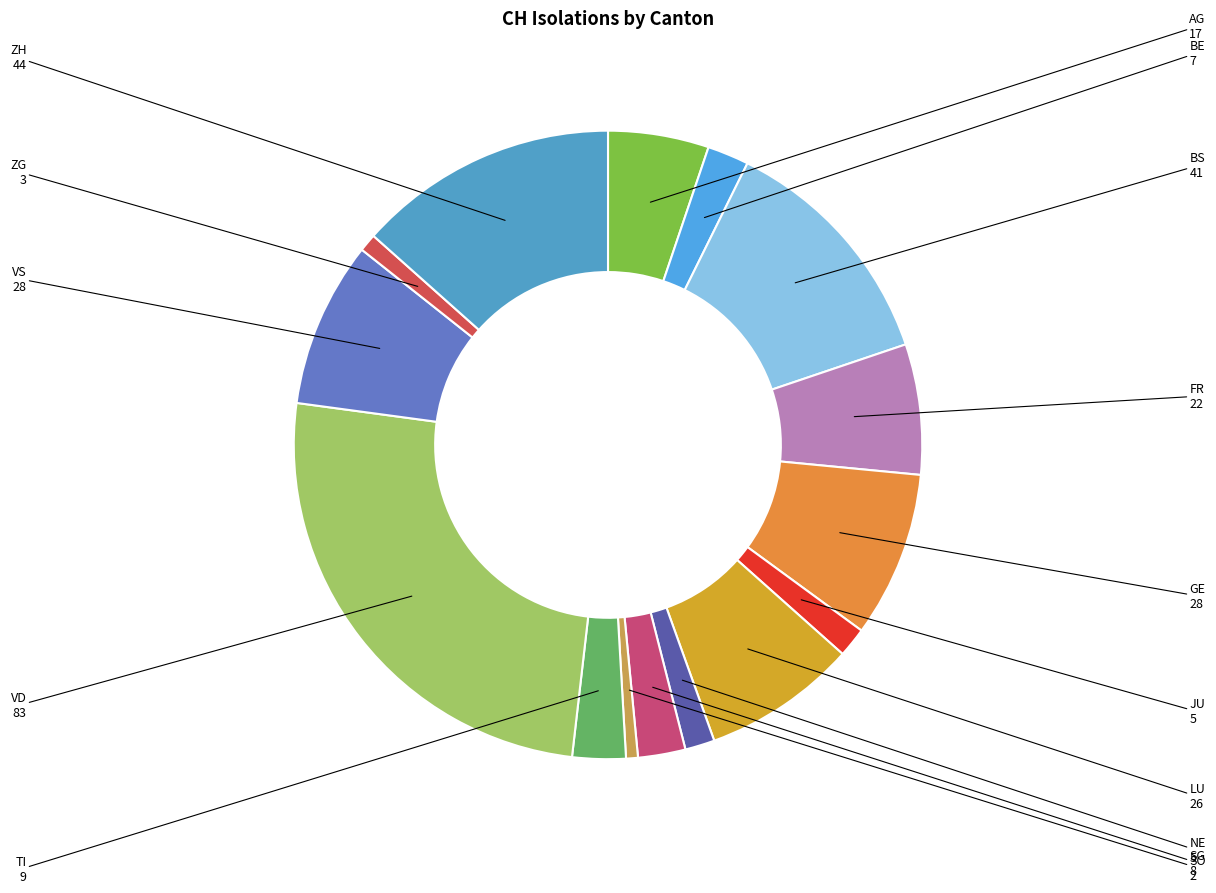

Count the number of slices in the pie.

15